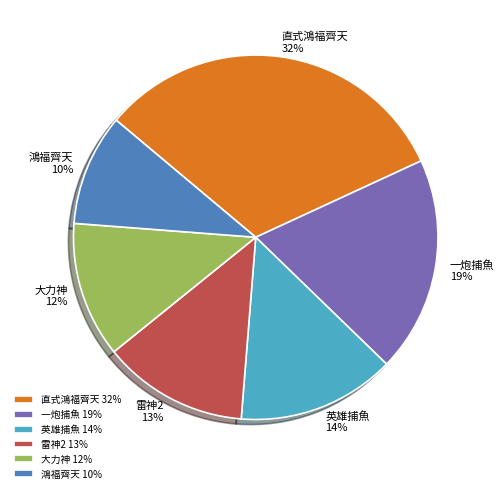

Does 直式鴻福齊天 32% represent more than half of the total?

No